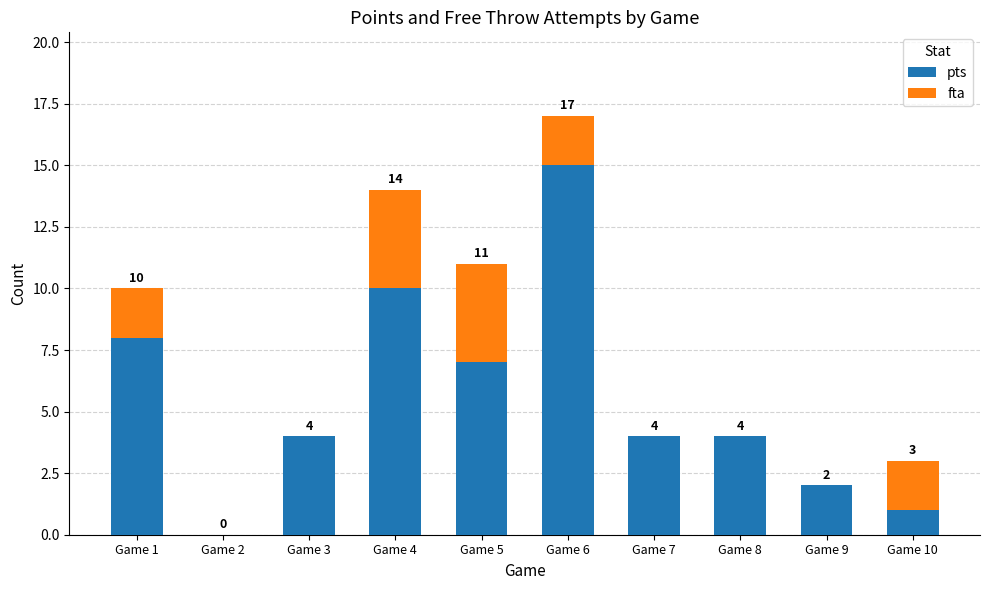

What are all the series names shown in the legend?

pts, fta